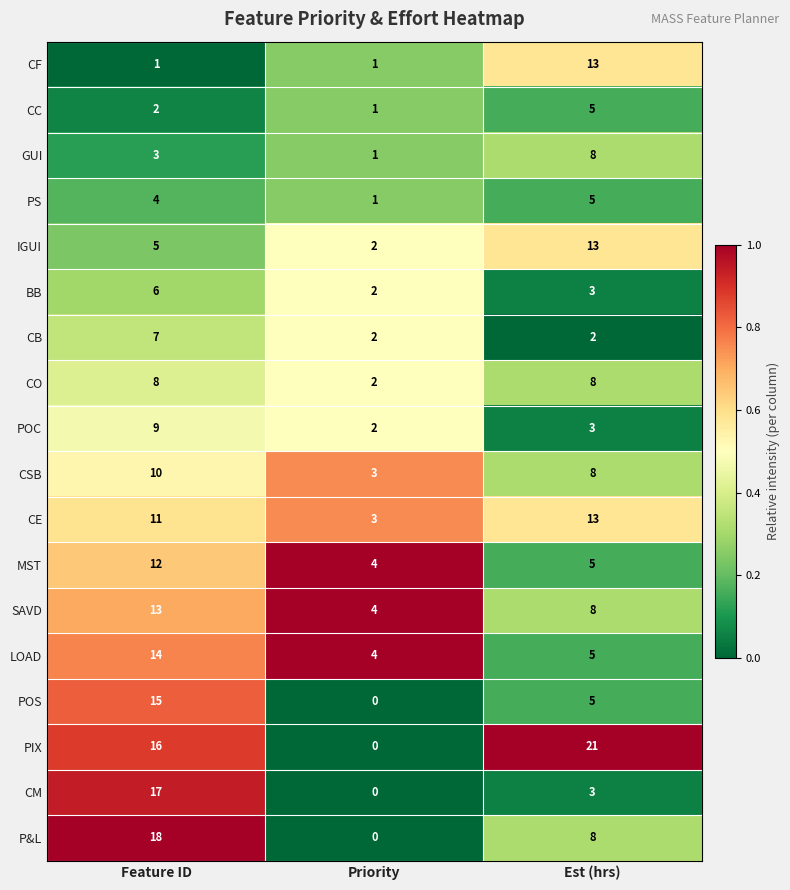

What is the difference between the maximum and minimum values in the PS series?

4